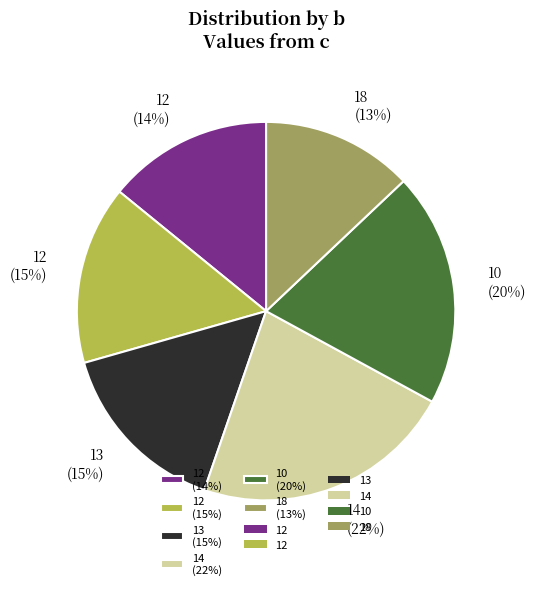

How many slices are in this pie chart?

6